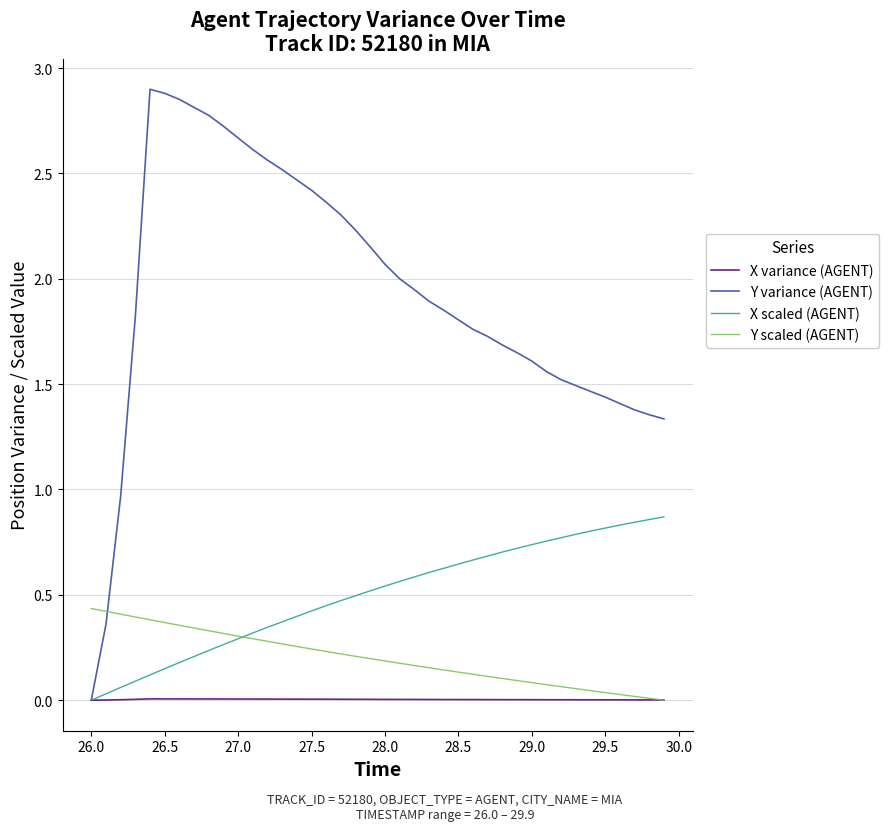

Which series ends up on top after the final intersection of Y variance (AGENT) and Y scaled (AGENT)?

Y variance (AGENT)